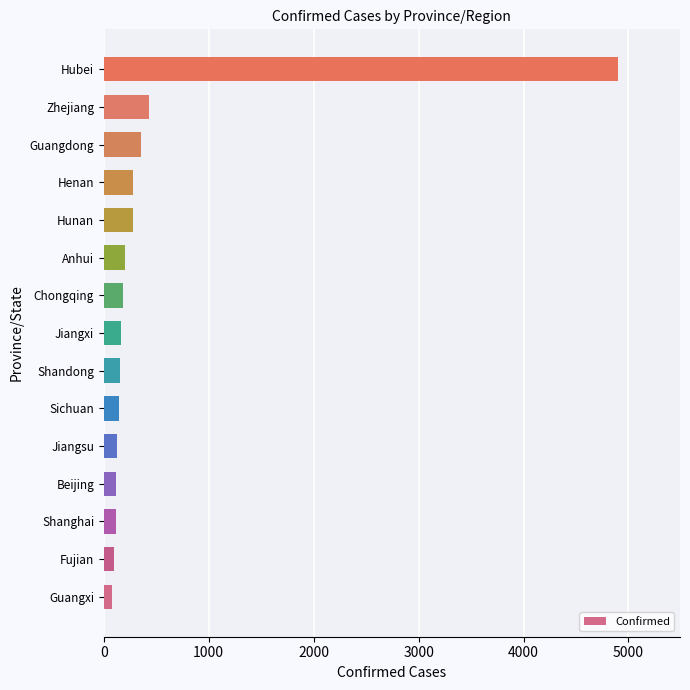

The chart shows a value of 277 at Hunan. True or false?

True